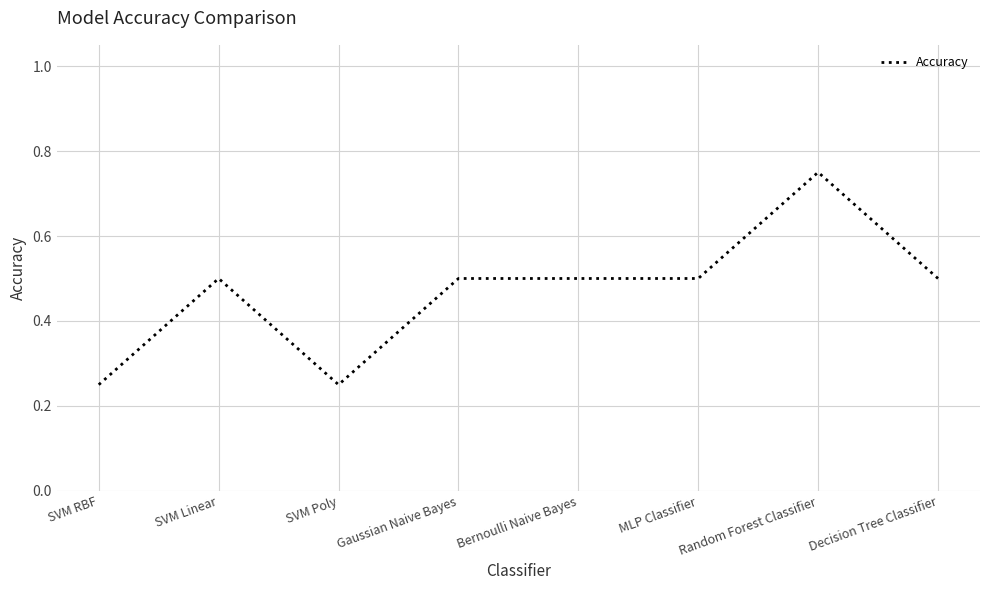

At which category does the chart reach its peak across all series?

Random Forest Classifier